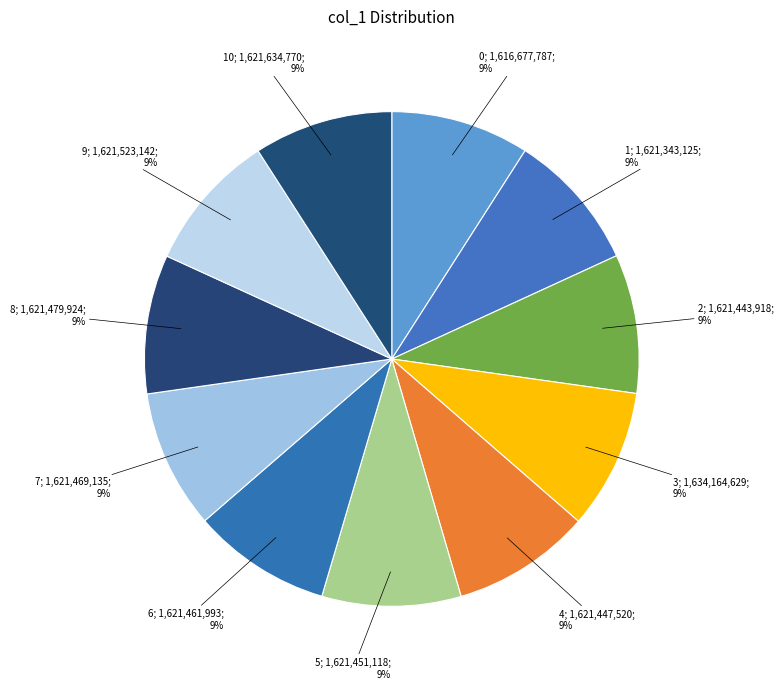

How many segments does this pie chart have?

11